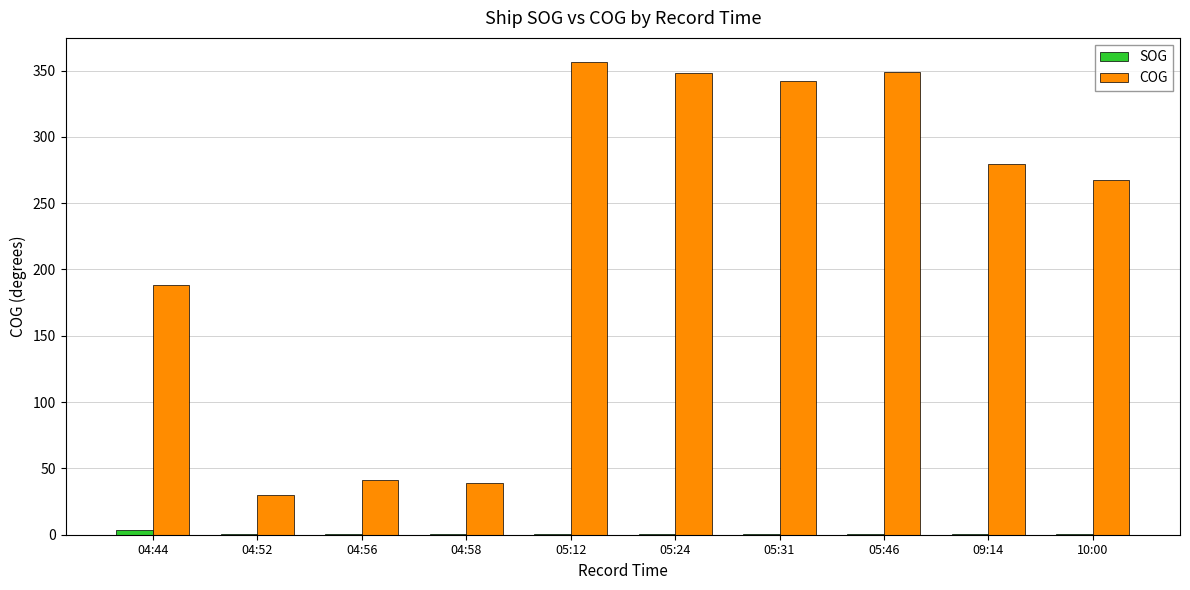

Which series has the largest total across all categories?

COG